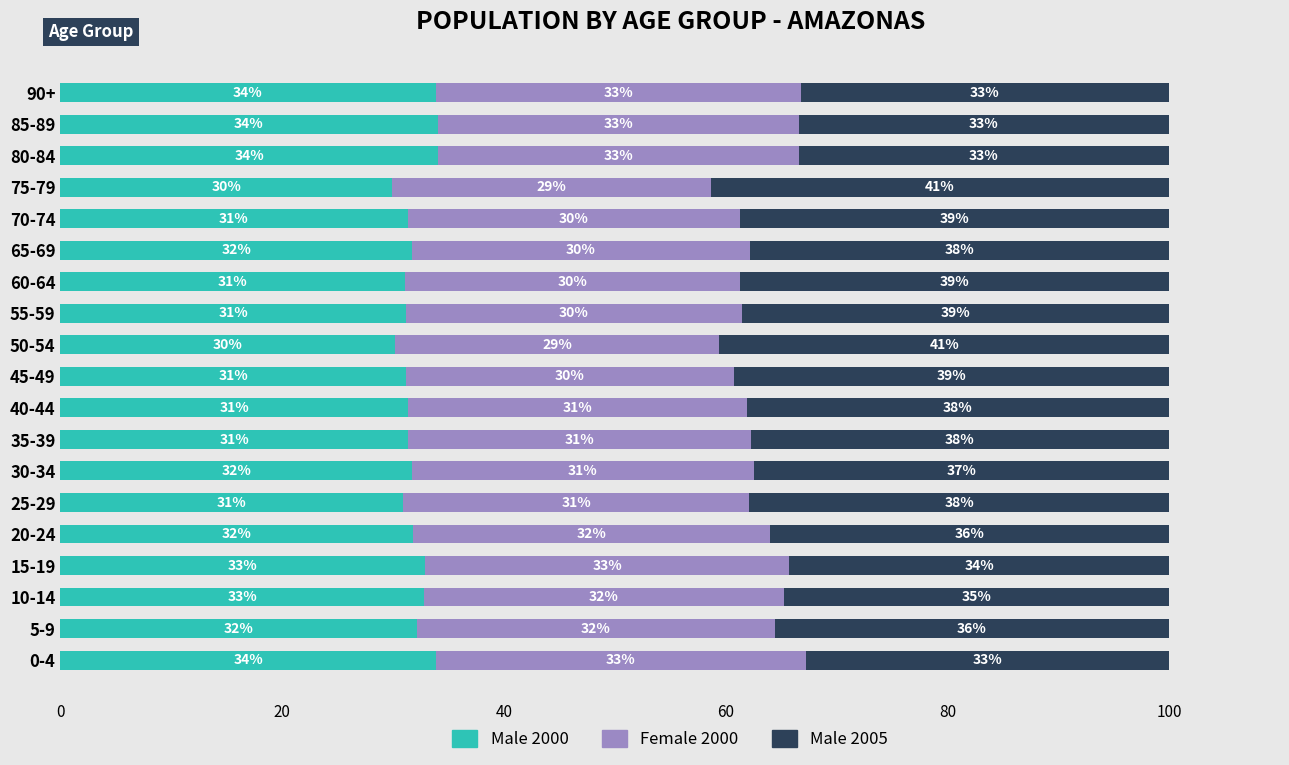

What is the highest value of the Male 2000 series?

34.0